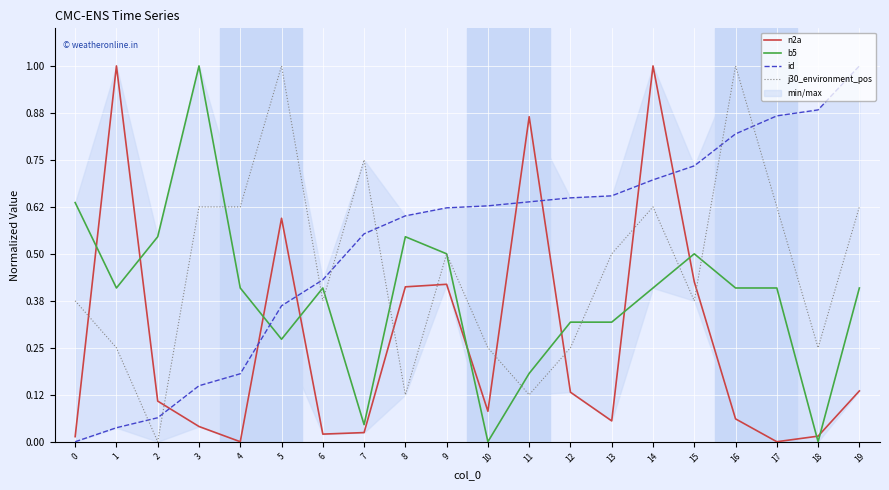

What is the value of the j30_environment_pos point at the 11th from the left?

0.2